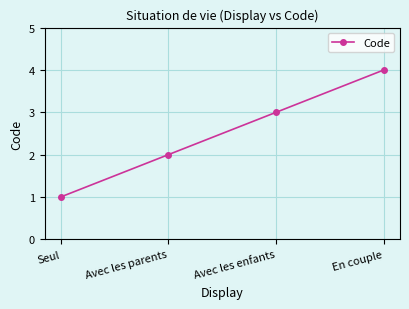

The value at Avec les enfants is 1. True or false?

False